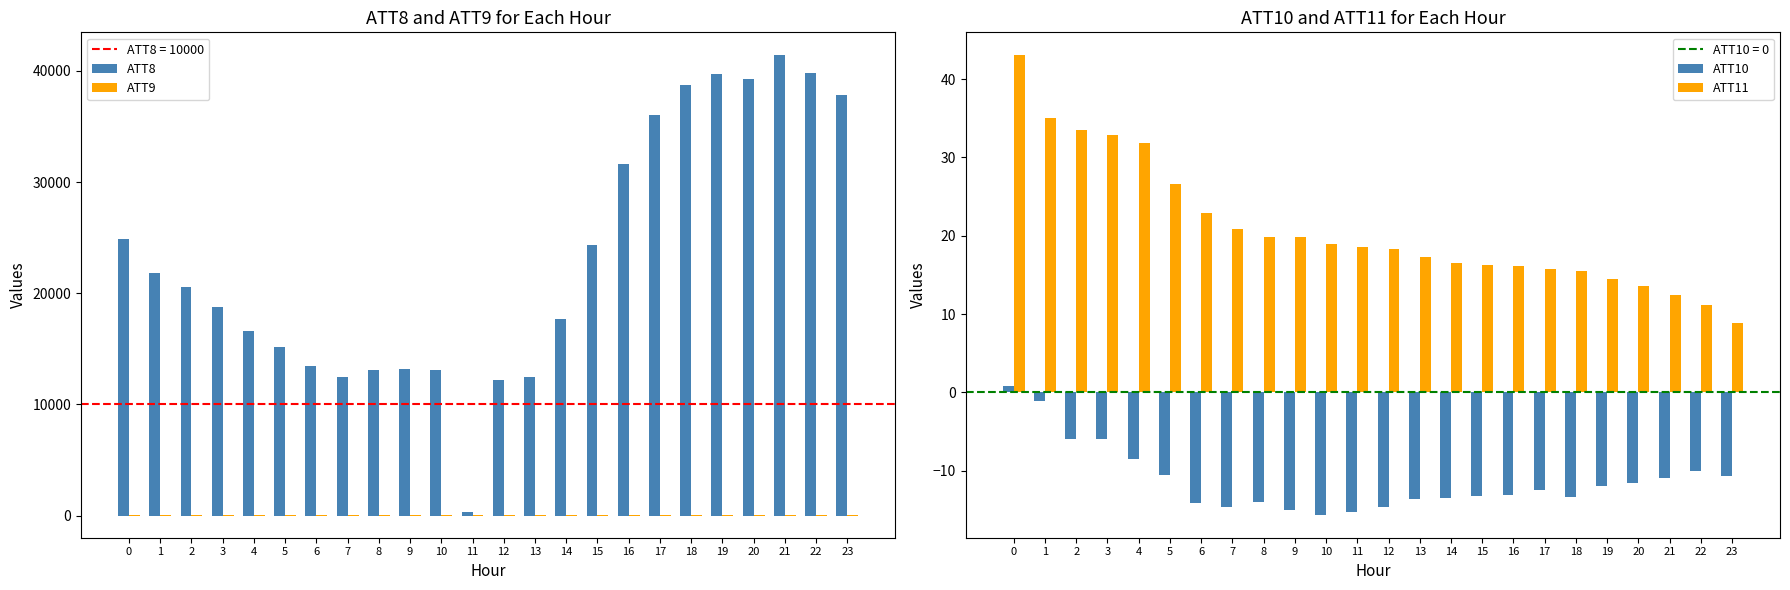

What is the difference between the ATT10 values at 8 and 11?

1.3